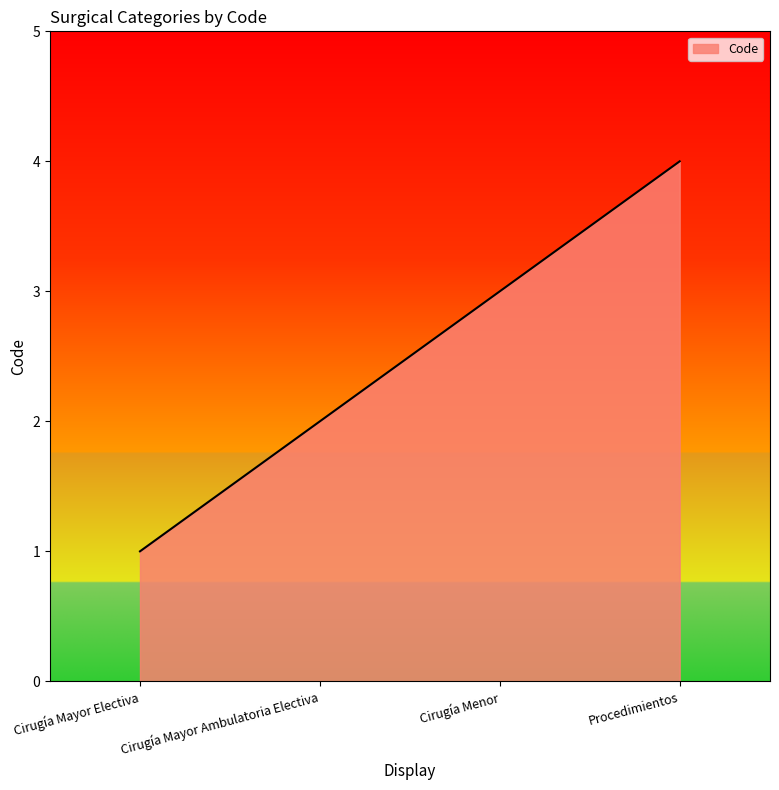

What position from the left is Cirugía Mayor Electiva?

1